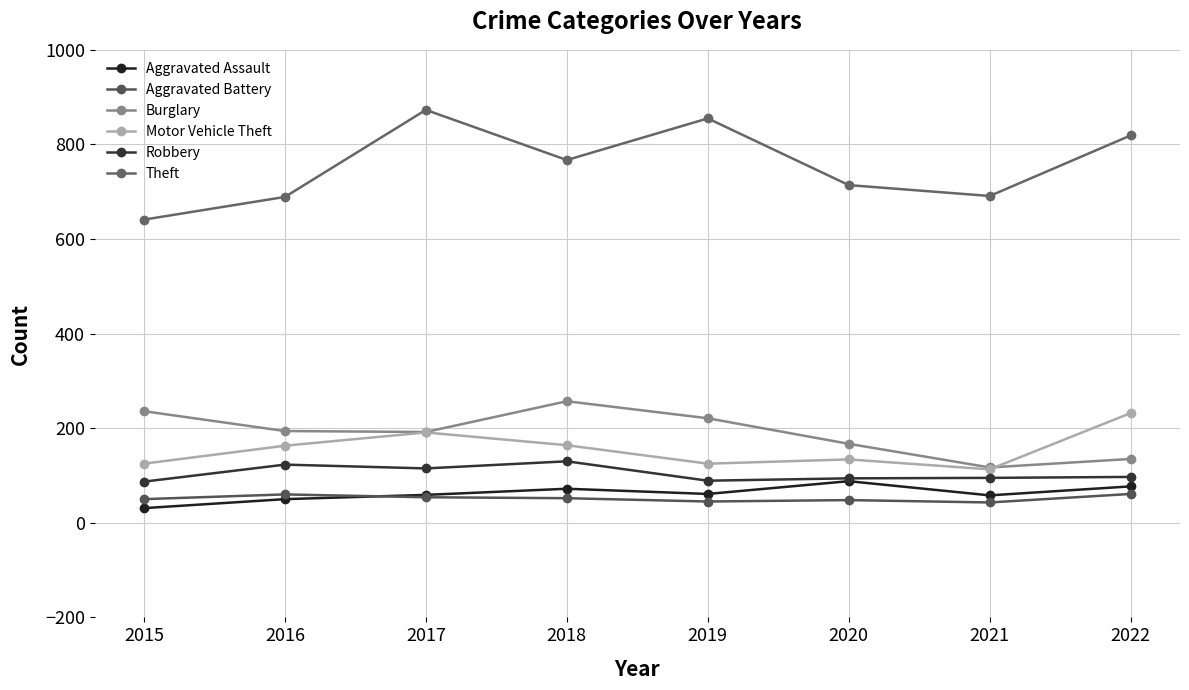

What is the difference between the Aggravated Battery values at 2022 and 2015?

11